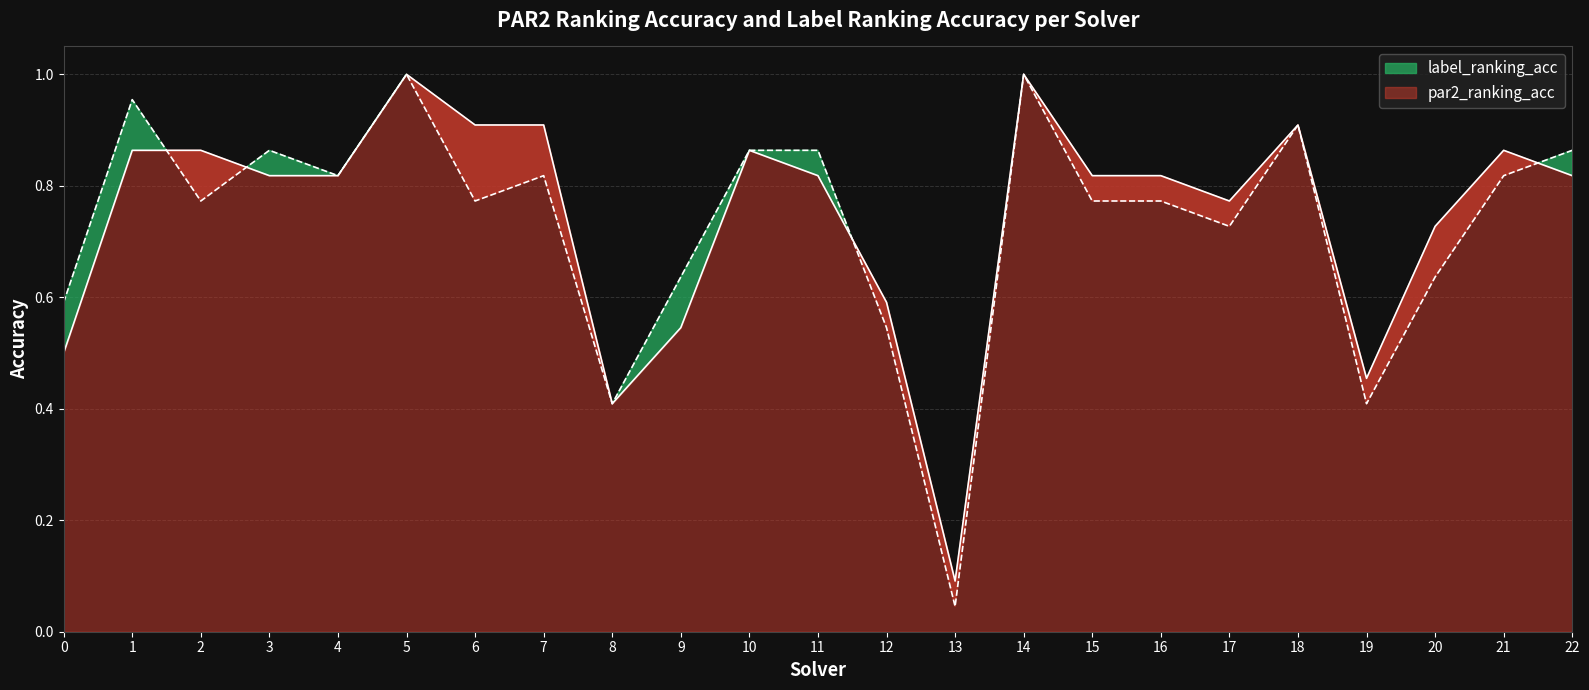

What is the approximate value of label_ranking_acc at 2?

0.8